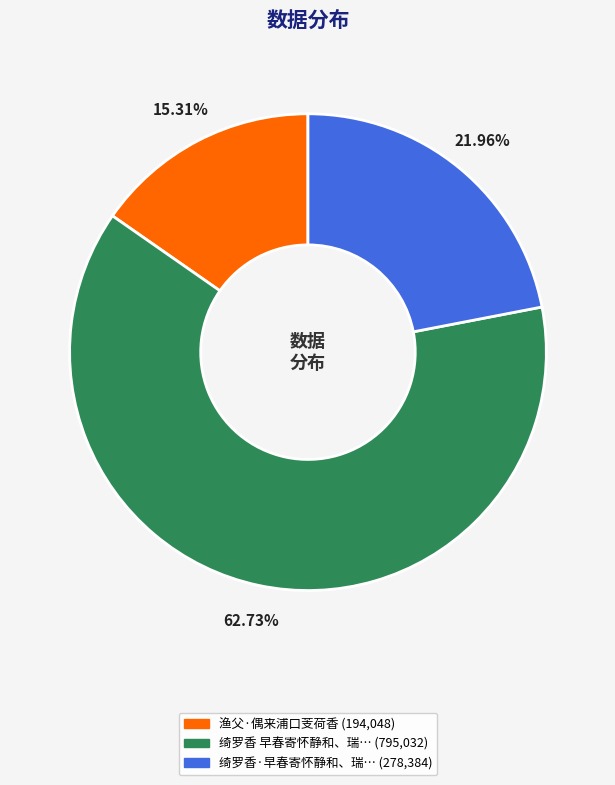

Does any single category account for the majority?

Yes